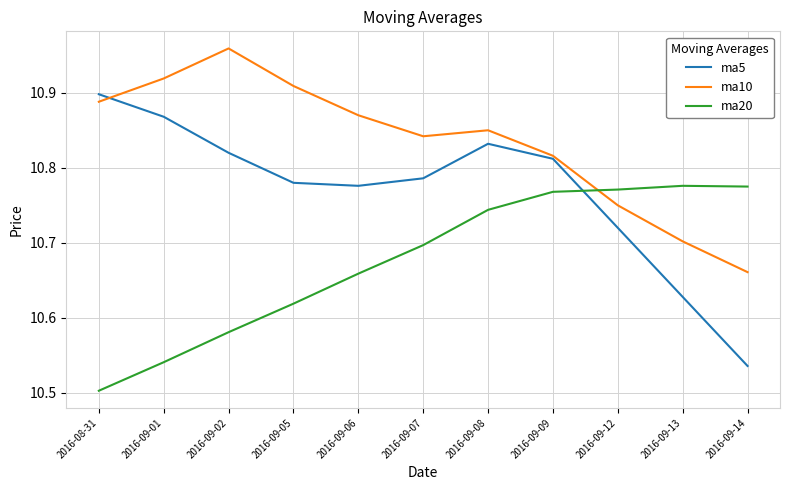

How many distinct data groups are displayed?

3